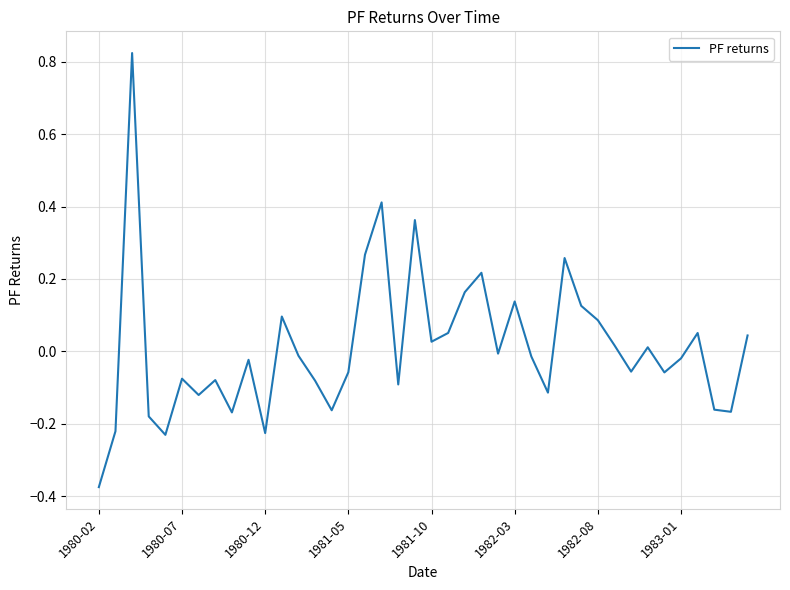

What is the difference between the maximum and minimum values?

1.2